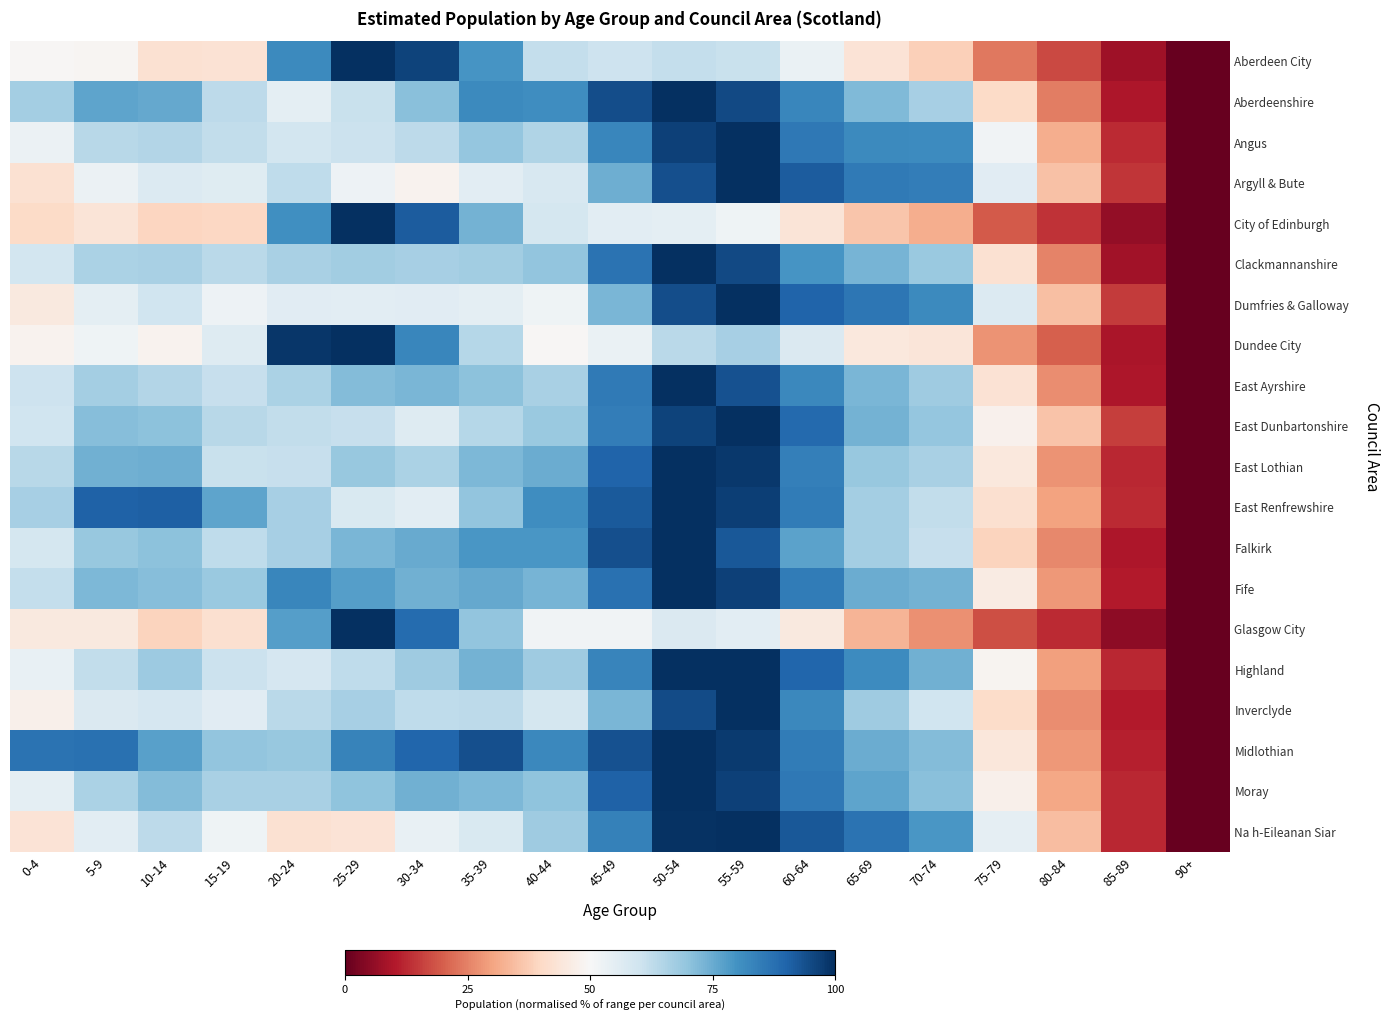

Reading right to left, list all the values displayed in this chart.

Aberdeen City: 90+=0.0	85-89=7.5	80-84=16.9	75-79=23.7	70-74=37.9	65-69=43.0	60-64=53.4	55-59=60.9	50-54=61.9	45-49=60.2	40-44=61.8	35-39=79.3	30-34=96.4	25-29=100.0	20-24=82.0	15-19=42.9	10-14=42.4	5-9=49.1	0-4=49.4
Aberdeenshire: 90+=0.0	85-89=9.6	80-84=24.4	75-79=40.4	70-74=66.7	65-69=72.2	60-64=82.7	55-59=95.0	50-54=100.0	45-49=94.4	40-44=81.2	35-39=81.8	30-34=71.1	25-29=61.1	20-24=55.0	15-19=63.1	10-14=75.5	5-9=76.2	0-4=67.0
Angus: 90+=0.0	85-89=12.8	80-84=31.8	75-79=51.8	70-74=81.5	65-69=82.0	60-64=85.8	55-59=100.0	50-54=96.5	45-49=82.6	40-44=64.9	35-39=69.2	30-34=63.2	25-29=60.7	20-24=59.2	15-19=62.4	10-14=64.5	5-9=63.8	0-4=52.9
Argyll & Bute: 90+=0.0	85-89=14.3	80-84=35.5	75-79=55.8	70-74=84.4	65-69=85.4	60-64=91.6	55-59=100.0	50-54=93.9	45-49=74.4	40-44=57.8	35-39=55.2	30-34=48.1	25-29=52.6	20-24=62.6	15-19=56.0	10-14=56.7	5-9=52.9	0-4=42.5
City of Edinburgh: 90+=0.0	85-89=6.0	80-84=13.7	75-79=19.2	70-74=32.0	65-69=36.2	60-64=43.6	55-59=52.3	50-54=55.0	45-49=55.4	40-44=58.7	35-39=73.5	30-34=91.7	25-29=100.0	20-24=80.5	15-19=39.6	10-14=39.2	5-9=43.7	0-4=40.3
Clackmannanshire: 90+=0.0	85-89=8.1	80-84=25.3	75-79=42.3	70-74=68.7	65-69=73.3	60-64=79.5	55-59=95.3	50-54=100.0	45-49=87.0	40-44=69.8	35-39=67.6	30-34=66.4	25-29=67.4	20-24=66.2	15-19=63.3	10-14=66.3	5-9=65.8	0-4=59.2
Dumfries & Galloway: 90+=0.0	85-89=15.0	80-84=35.0	75-79=56.9	70-74=81.7	65-69=86.0	60-64=90.2	55-59=100.0	50-54=94.5	45-49=72.9	40-44=52.0	35-39=54.9	30-34=55.6	25-29=55.2	20-24=55.7	15-19=52.7	10-14=60.1	5-9=55.0	0-4=45.1
Dundee City: 90+=0.0	85-89=9.1	80-84=20.2	75-79=27.4	70-74=43.9	65-69=44.8	60-64=57.2	55-59=66.4	50-54=63.3	45-49=53.4	40-44=49.4	35-39=64.4	30-34=82.6	25-29=100.0	20-24=98.7	15-19=56.5	10-14=48.1	5-9=52.1	0-4=48.4
East Ayrshire: 90+=0.0	85-89=9.7	80-84=26.9	75-79=42.6	70-74=67.6	65-69=72.8	60-64=82.3	55-59=93.6	50-54=100.0	45-49=85.3	40-44=66.2	35-39=70.6	30-34=73.0	25-29=71.8	20-24=65.8	15-19=61.6	10-14=64.6	5-9=66.8	0-4=60.3
East Dunbartonshire: 90+=0.0	85-89=15.4	80-84=35.8	75-79=47.8	70-74=69.5	65-69=73.7	60-64=88.8	55-59=100.0	50-54=96.3	45-49=84.6	40-44=68.5	35-39=64.2	30-34=56.6	25-29=61.4	20-24=62.2	15-19=63.9	10-14=70.4	5-9=71.4	0-4=59.8
East Lothian: 90+=0.0	85-89=12.2	80-84=27.5	75-79=44.9	70-74=66.2	65-69=68.9	60-64=84.2	55-59=98.2	50-54=100.0	45-49=90.0	40-44=74.9	35-39=72.4	30-34=65.8	25-29=69.0	20-24=61.4	15-19=61.2	10-14=74.5	5-9=74.0	0-4=63.9
East Renfrewshire: 90+=0.0	85-89=12.6	80-84=29.7	75-79=41.8	70-74=62.3	65-69=67.1	60-64=84.8	55-59=97.0	50-54=100.0	45-49=92.1	40-44=81.0	35-39=69.6	30-34=55.3	25-29=57.5	20-24=66.7	15-19=76.4	10-14=90.8	5-9=90.5	0-4=66.6
Falkirk: 90+=0.0	85-89=9.6	80-84=26.0	75-79=39.0	70-74=61.7	65-69=66.8	60-64=76.9	55-59=92.4	50-54=100.0	45-49=93.8	40-44=79.1	35-39=79.2	30-34=75.2	25-29=72.9	20-24=66.6	15-19=62.6	10-14=70.4	5-9=69.1	0-4=58.7
Fife: 90+=0.0	85-89=10.4	80-84=28.3	75-79=45.8	70-74=73.5	65-69=74.7	60-64=85.1	55-59=96.7	50-54=100.0	45-49=87.3	40-44=73.3	35-39=75.6	30-34=73.8	25-29=77.4	20-24=82.6	15-19=68.7	10-14=71.2	5-9=72.3	0-4=61.7
Glasgow City: 90+=0.0	85-89=5.3	80-84=12.5	75-79=17.7	70-74=27.0	65-69=32.9	60-64=45.1	55-59=55.3	50-54=57.1	45-49=51.9	40-44=51.8	35-39=69.6	30-34=88.5	25-29=100.0	20-24=77.6	15-19=41.9	10-14=38.8	5-9=45.3	0-4=45.0
Highland: 90+=0.0	85-89=12.4	80-84=29.5	75-79=48.8	70-74=74.2	65-69=81.3	60-64=89.8	55-59=99.8	50-54=100.0	45-49=83.1	40-44=67.7	35-39=73.5	30-34=68.0	25-29=62.6	20-24=58.4	15-19=60.8	10-14=68.0	5-9=62.2	0-4=53.8
Inverclyde: 90+=0.0	85-89=10.5	80-84=26.9	75-79=40.7	70-74=60.1	65-69=67.8	60-64=82.2	55-59=100.0	50-54=94.8	45-49=72.9	40-44=58.7	35-39=63.1	30-34=62.6	25-29=66.5	20-24=63.3	15-19=55.7	10-14=58.6	5-9=57.1	0-4=47.3
Midlothian: 90+=0.0	85-89=10.9	80-84=28.2	75-79=44.4	70-74=71.8	65-69=74.6	60-64=84.8	55-59=98.0	50-54=100.0	45-49=93.5	40-44=82.1	35-39=94.1	30-34=89.5	25-29=83.5	20-24=68.9	15-19=69.6	10-14=77.1	5-9=87.1	0-4=87.0
Moray: 90+=0.0	85-89=12.3	80-84=30.7	75-79=47.4	70-74=70.9	65-69=76.5	60-64=85.8	55-59=96.7	50-54=100.0	45-49=90.2	40-44=70.2	35-39=72.5	30-34=73.9	25-29=70.0	20-24=66.3	15-19=66.1	10-14=71.8	5-9=65.8	0-4=54.7
Na h-Eileanan Siar: 90+=0.0	85-89=12.3	80-84=34.8	75-79=54.5	70-74=79.1	65-69=87.1	60-64=92.5	55-59=100.0	50-54=99.6	45-49=83.9	40-44=67.7	35-39=57.7	30-34=53.8	25-29=43.3	20-24=42.3	15-19=52.1	10-14=63.3	5-9=55.5	0-4=43.2